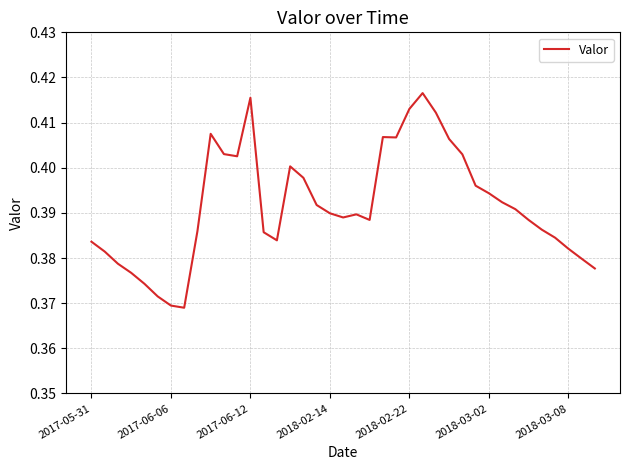

How many lines are shown in the chart?

1